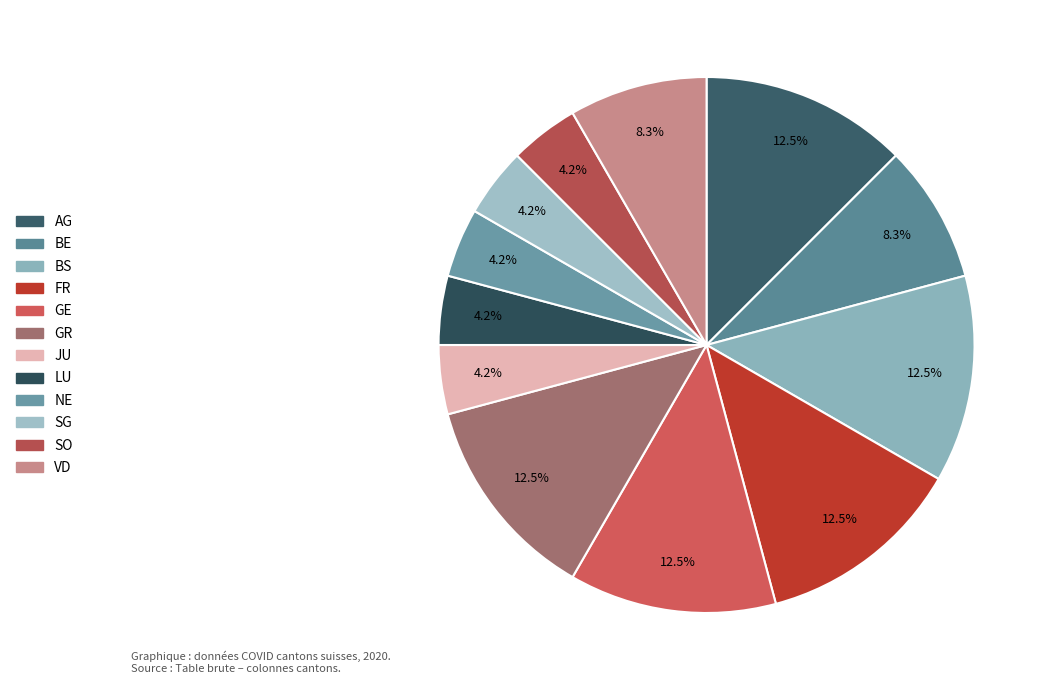

The GR slice represents 12% of the pie. True or false?

True